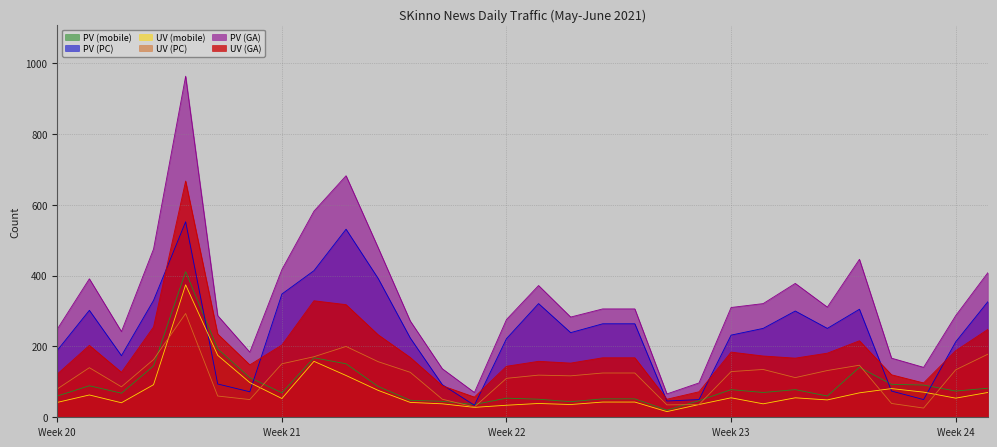

What is the lowest value of the UV (PC) series?

26